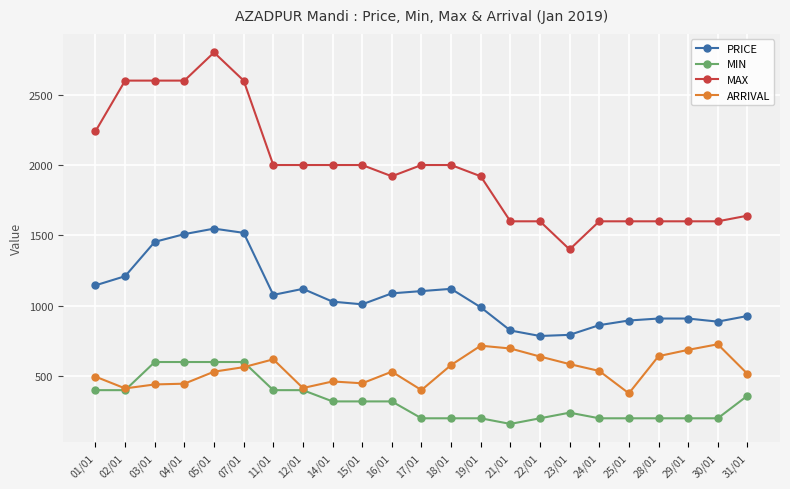

How many lines are shown in the chart?

4